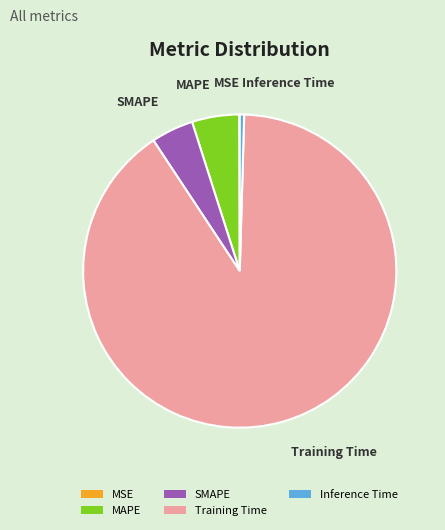

True or false: Training Time accounts for 97% of the total.

False